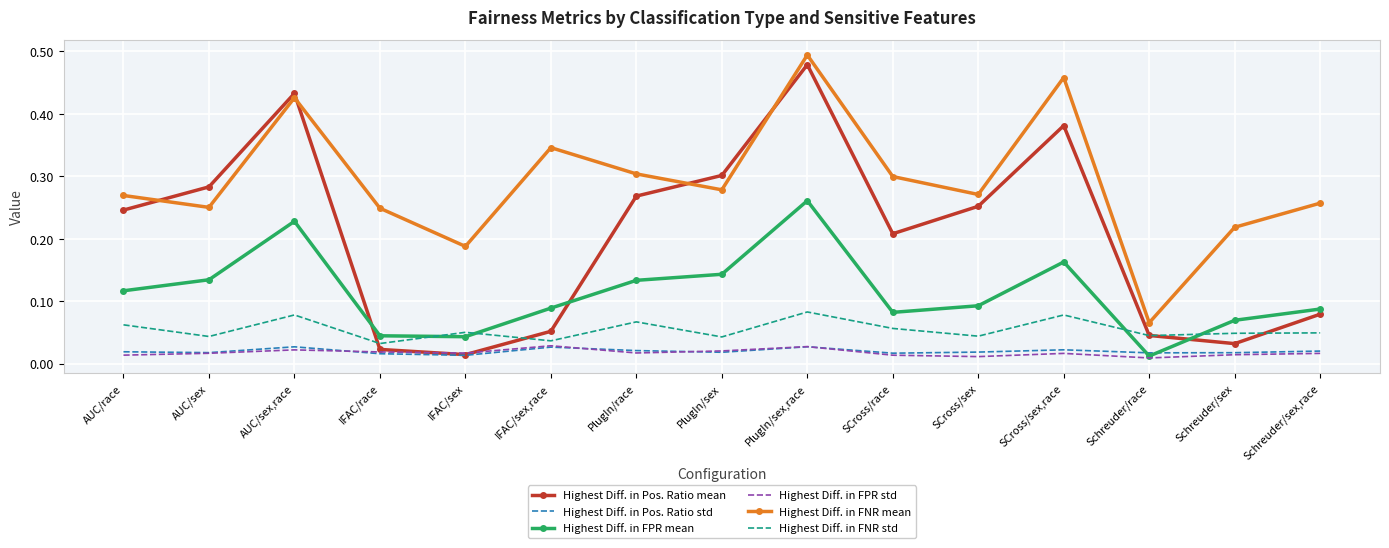

How many interior local valleys does the Highest Diff. in FNR std series have?

6